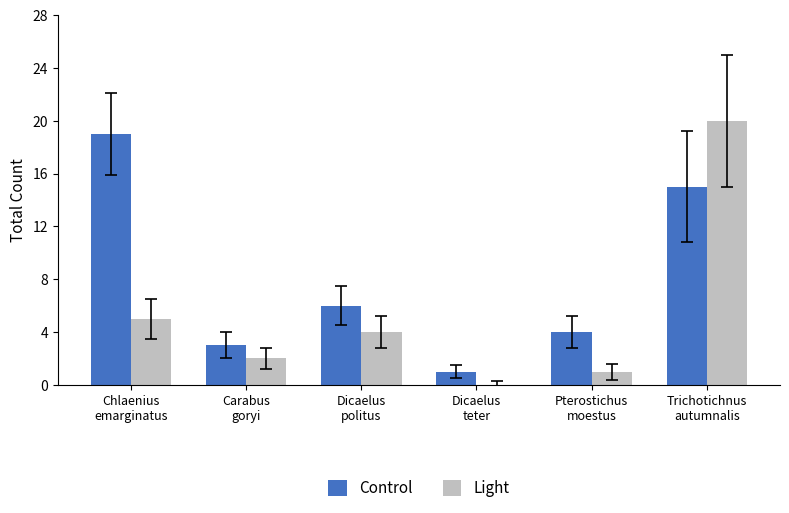

Is it true that Light equals 0 at Dicaelus
teter?

True